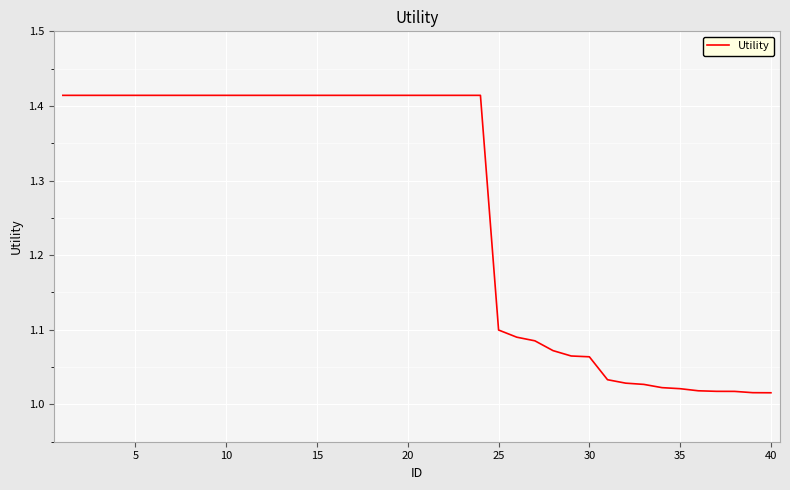

What is the difference between the maximum and minimum values?

0.4